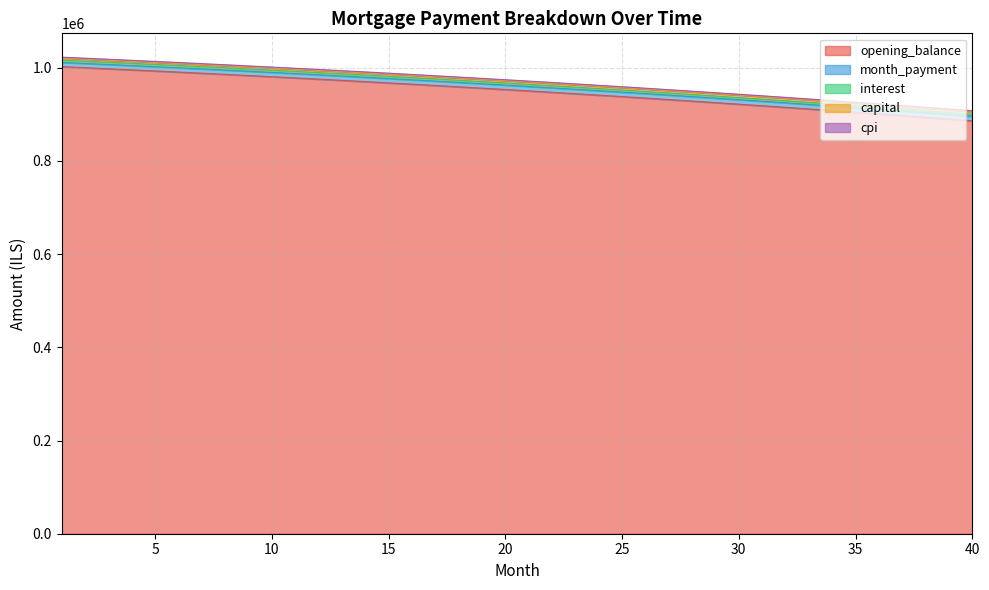

The value of cpi at 24 is 1664729.7. True or false?

False